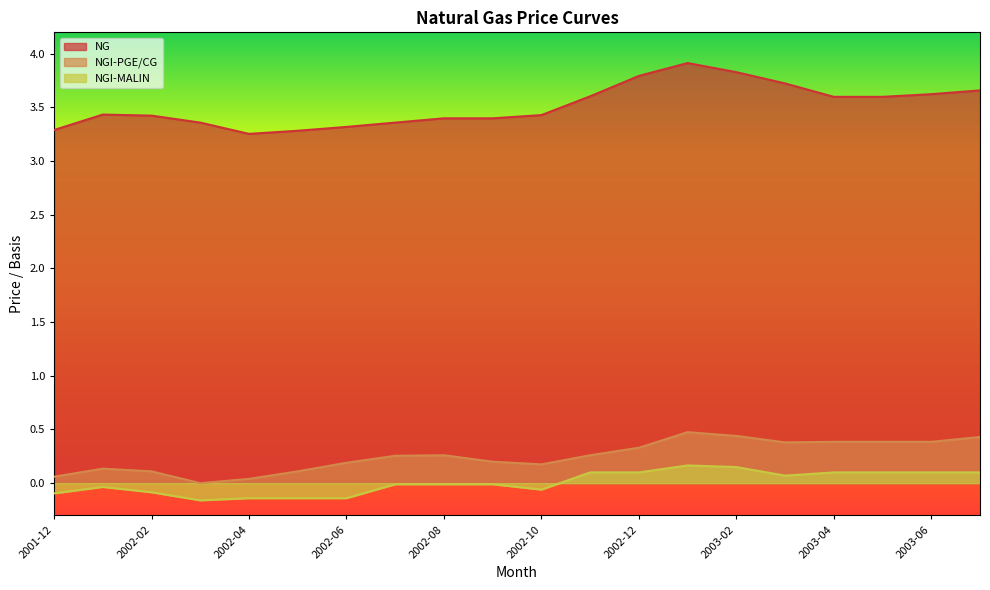

Is the value of NG at 2002-10 greater than the value of NGI-MALIN at 2002-12?

Yes